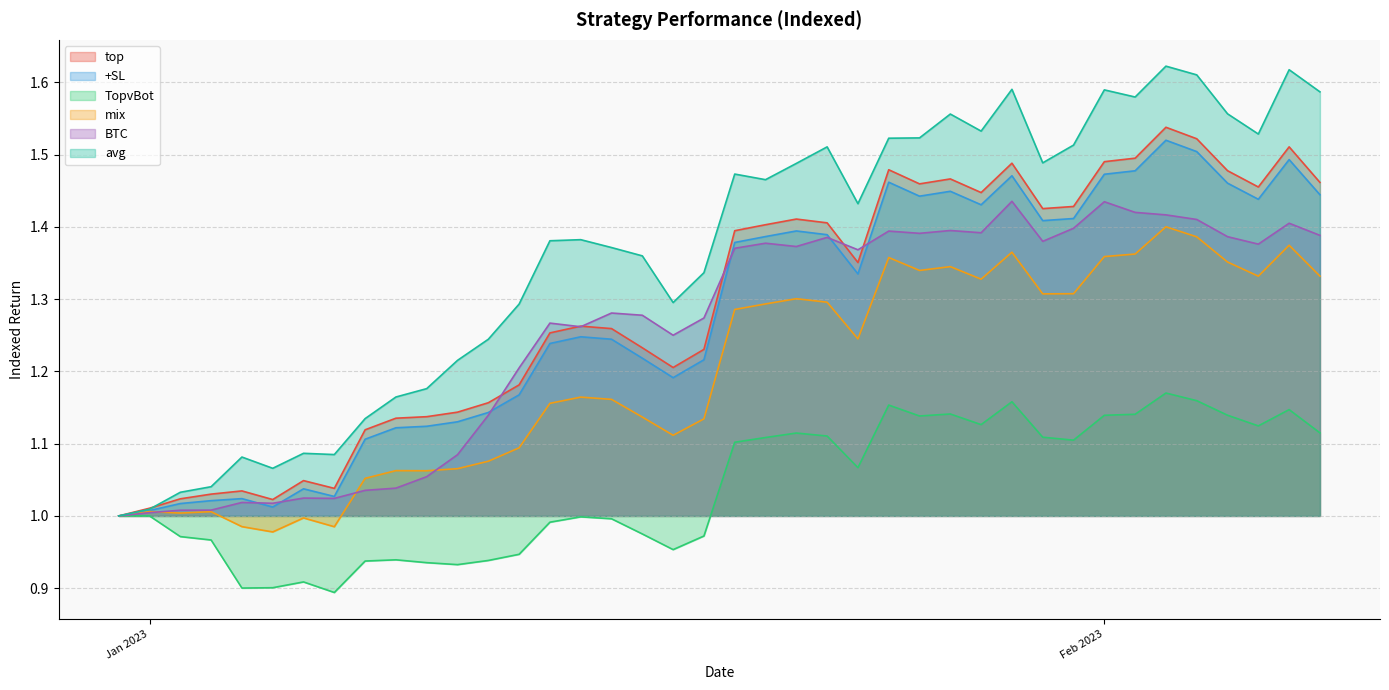

Is it true that mix equals 2.4 at 2023-01-27?

False